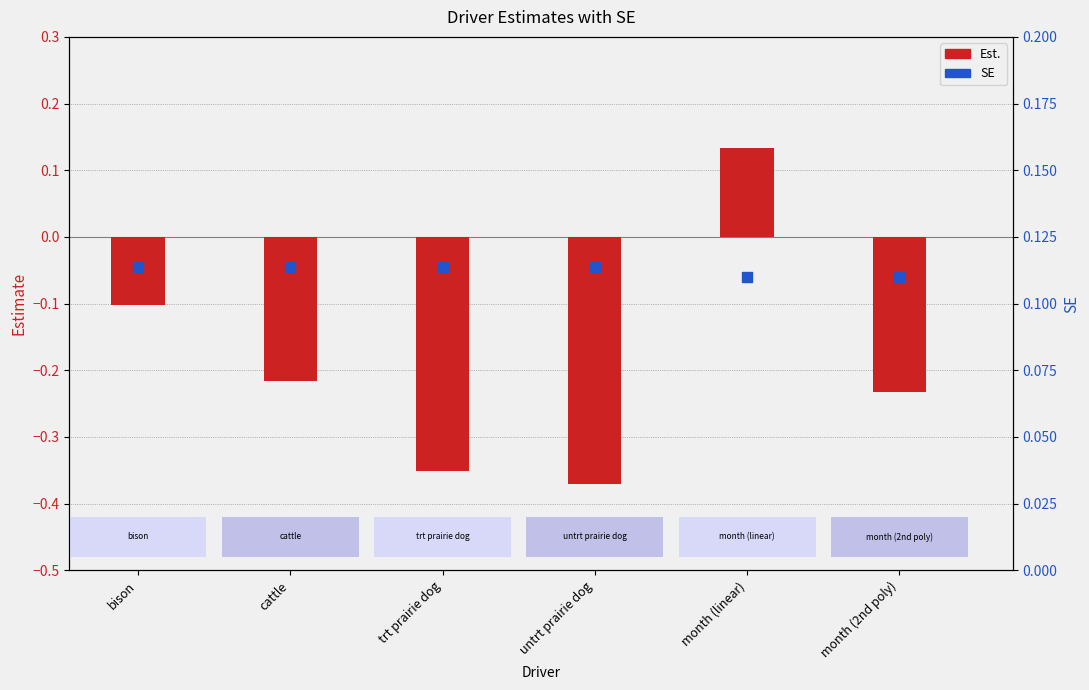

What are all the series names shown in the legend?

Est., SE